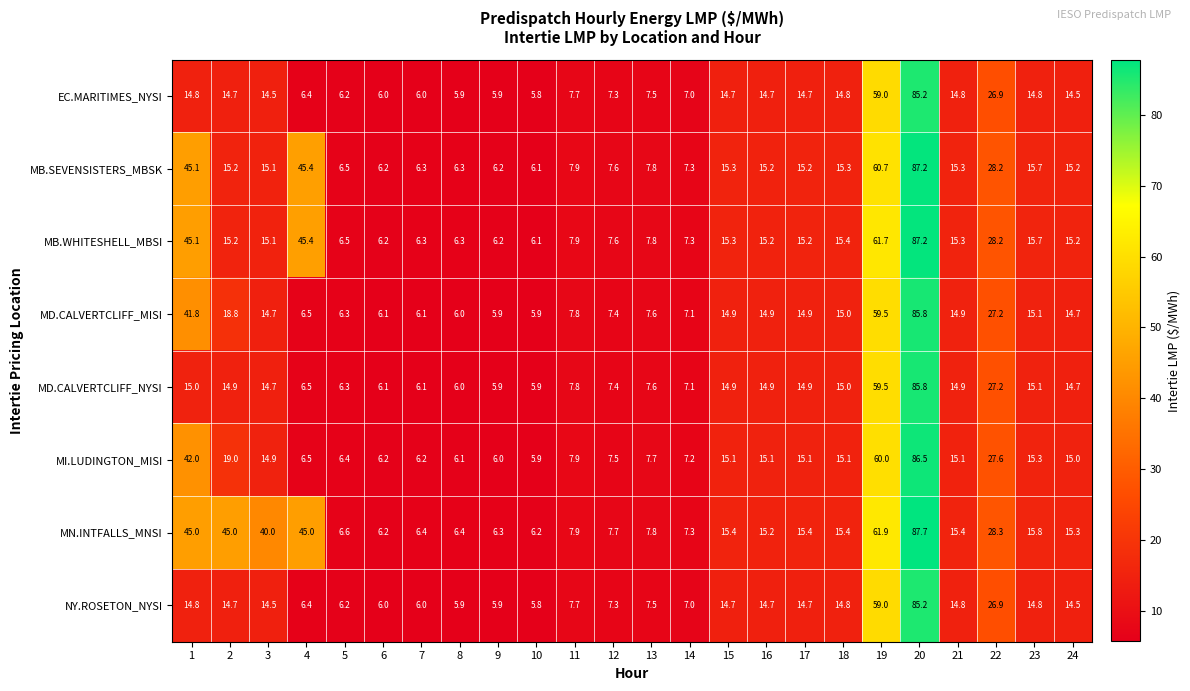

How many values in the MB.WHITESHELL_MBSI series are below 15?

10